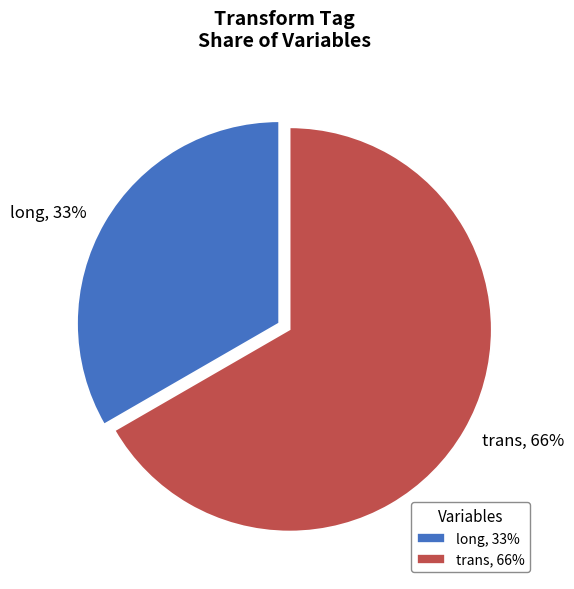

What is the majority slice?

trans